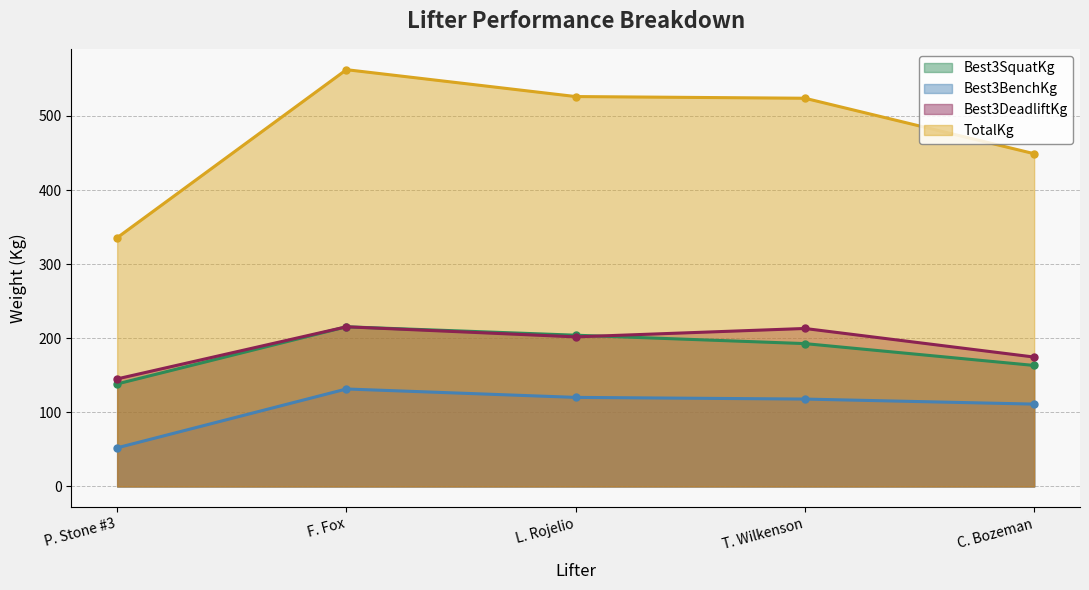

What is the difference between the highest and lowest values at L. Rojelio?

406.0